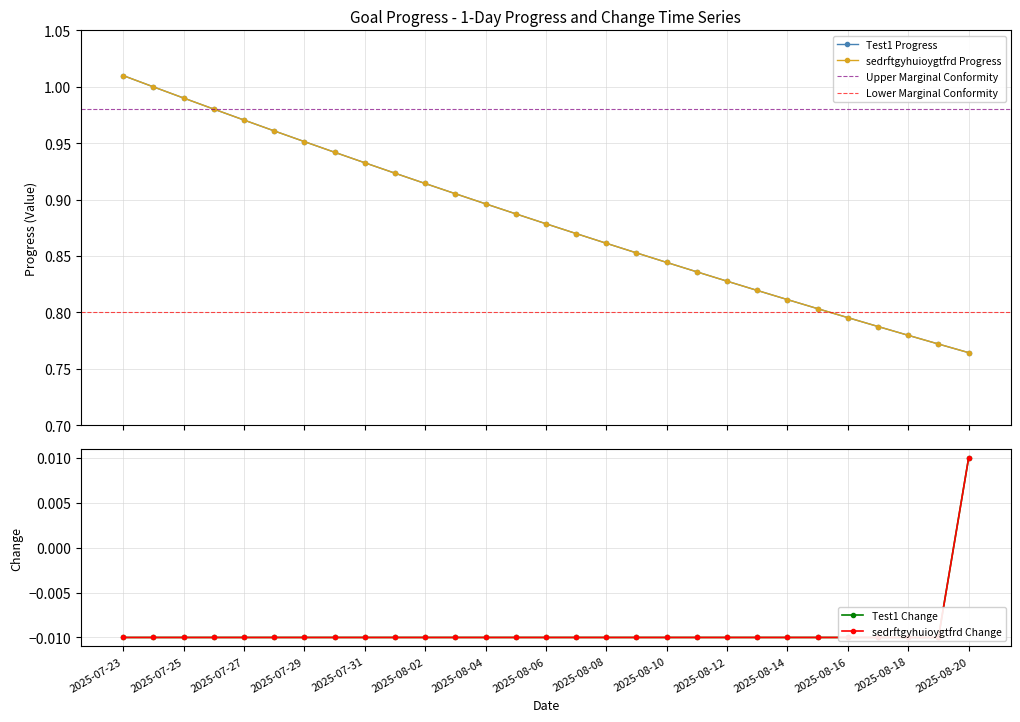

At which category is the sum across all series the highest?

2025-07-23